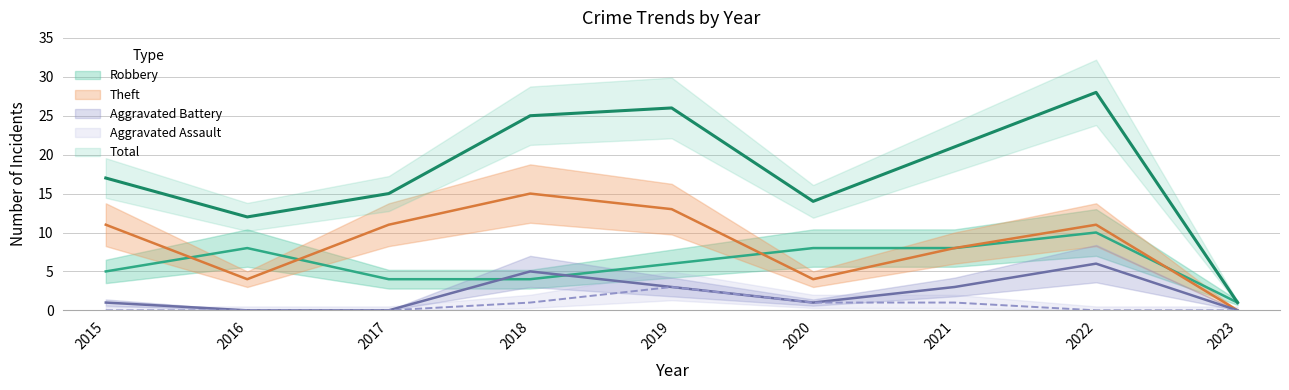

Count the number of categories in the chart.

9